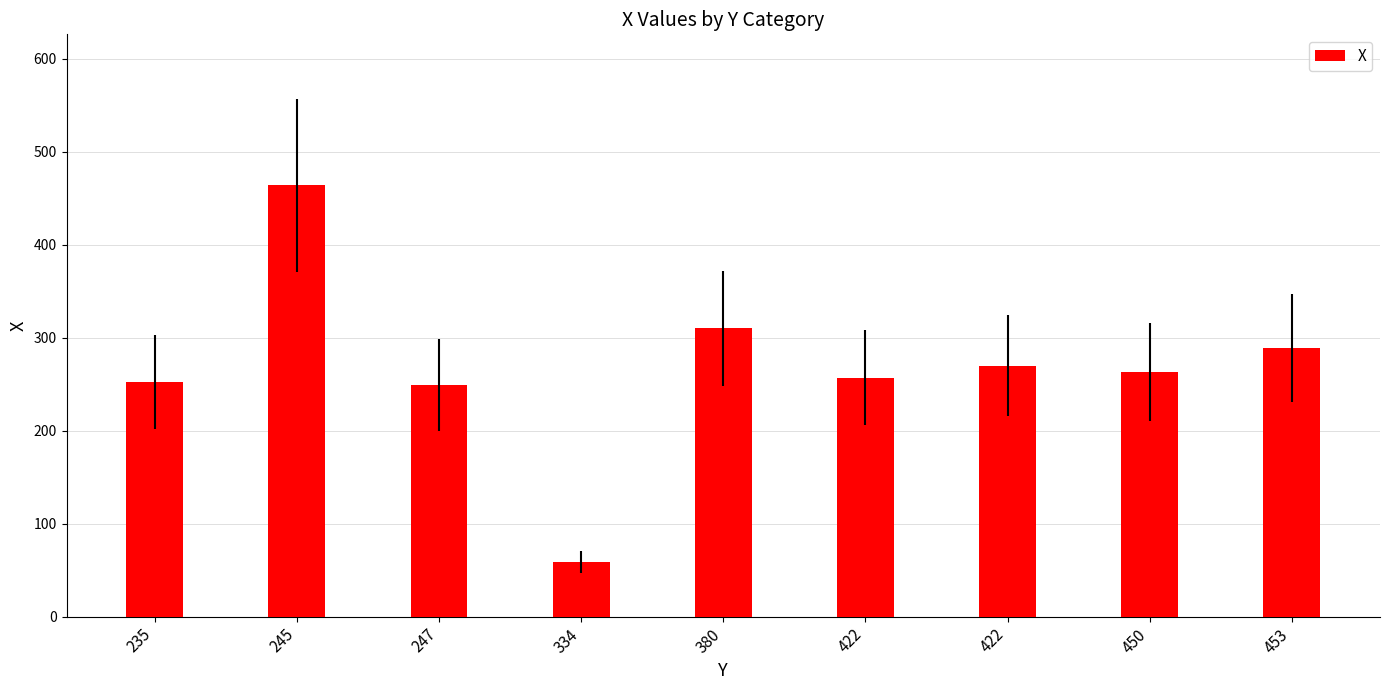

How many bars are there in total?

9